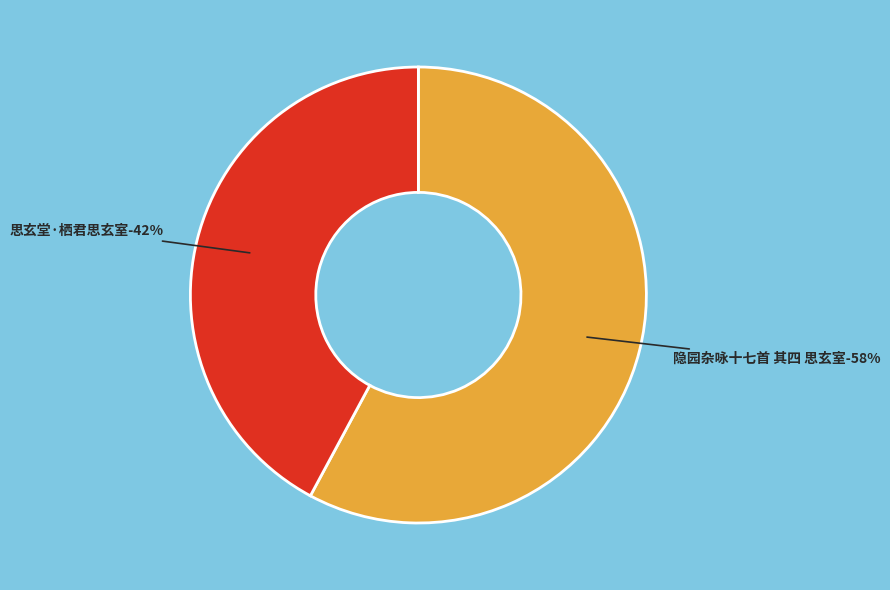

Which category has the biggest portion of the pie?

隐园杂咏十七首 其四 思玄室